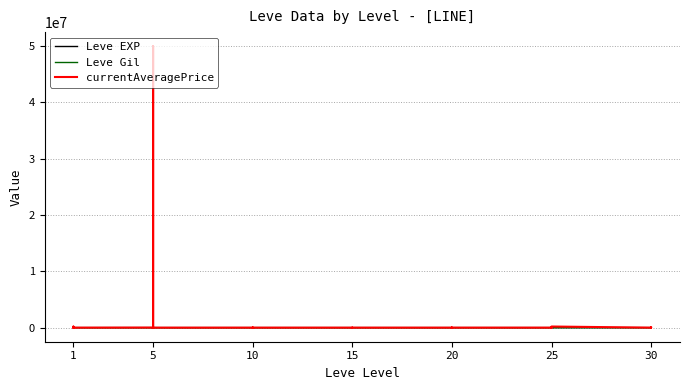

Which series has the largest range (max minus min)?

currentAveragePrice